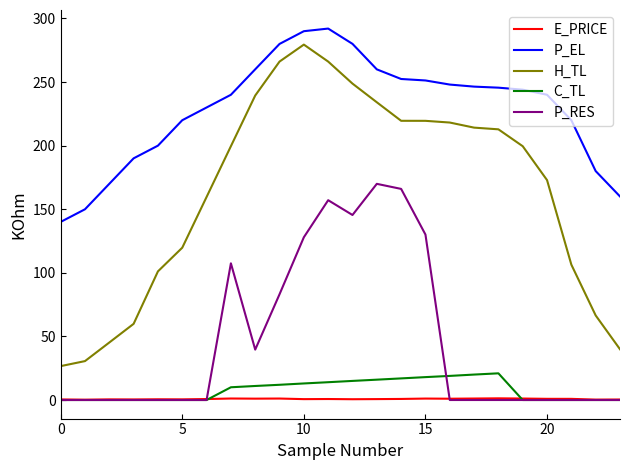

Which series has the largest total across all categories?

P_EL